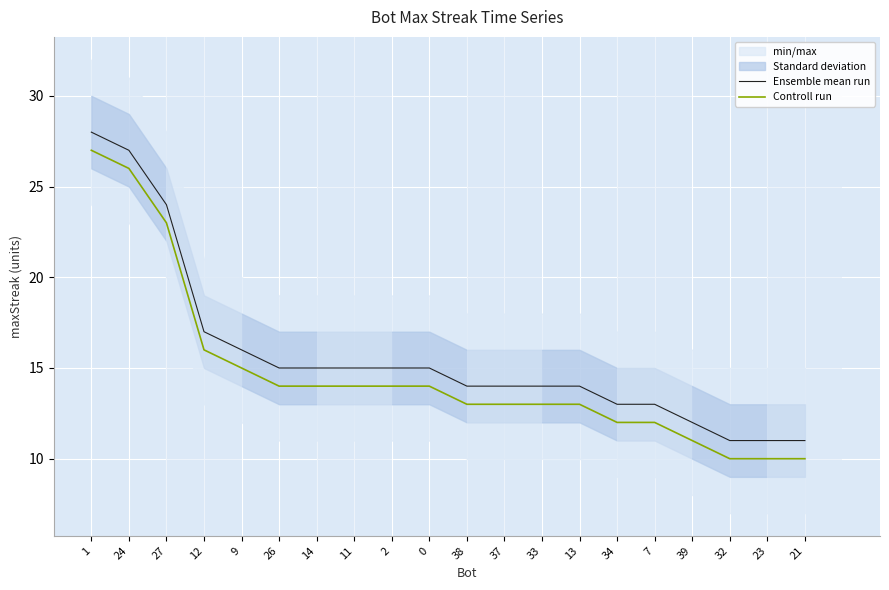

True or false: Controll run and Ensemble mean run cross at least once.

False